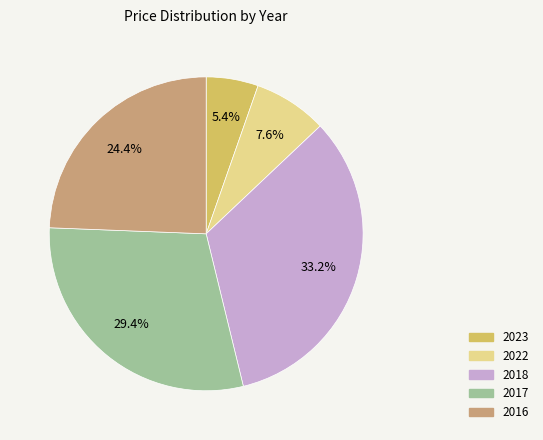

Approximately how many times larger is the value at 2016 compared to 2017?

0.8